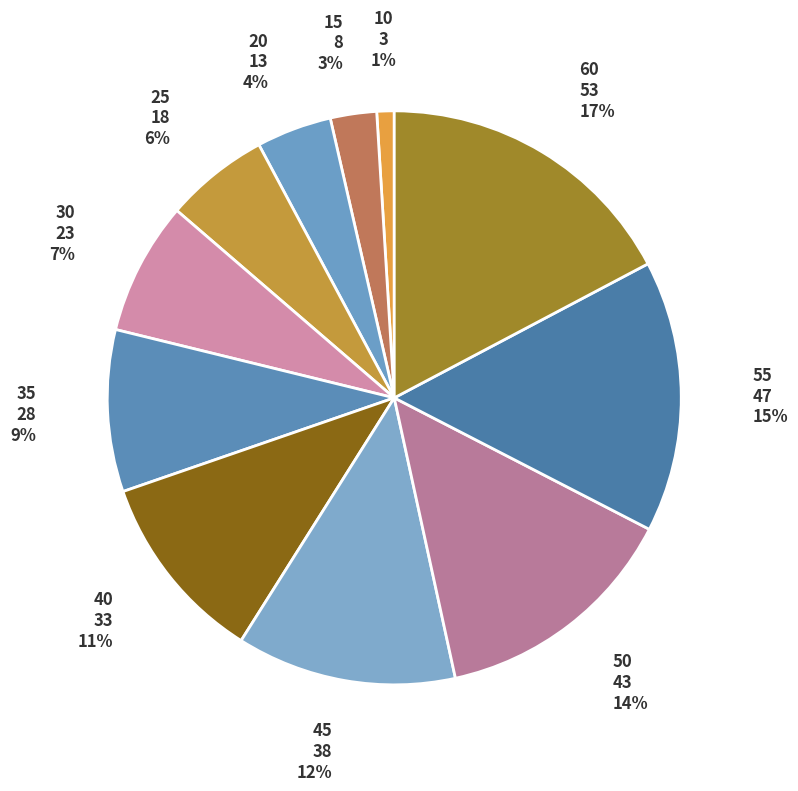

What percentage is the 45 slice, to the nearest percent?

12%